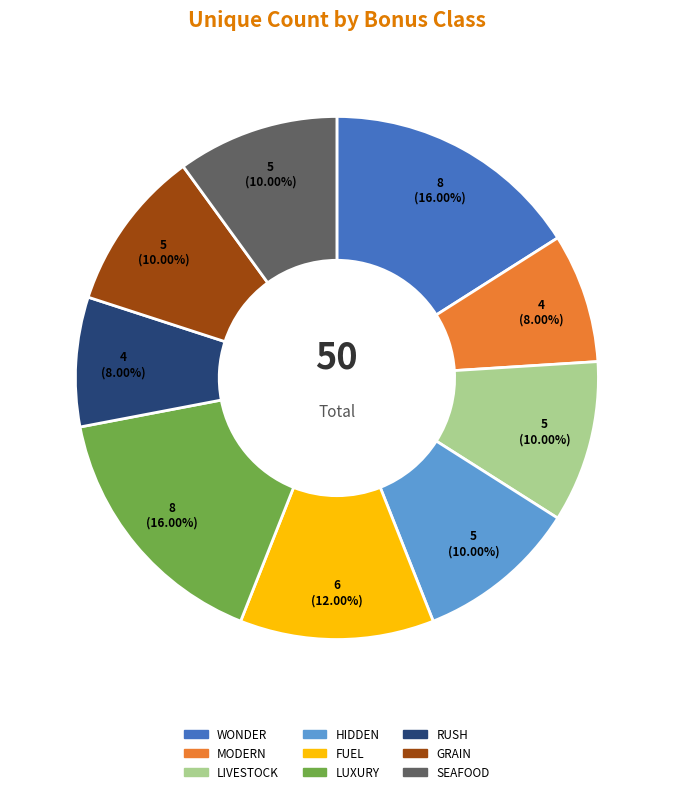

Is there a majority slice in this chart?

No